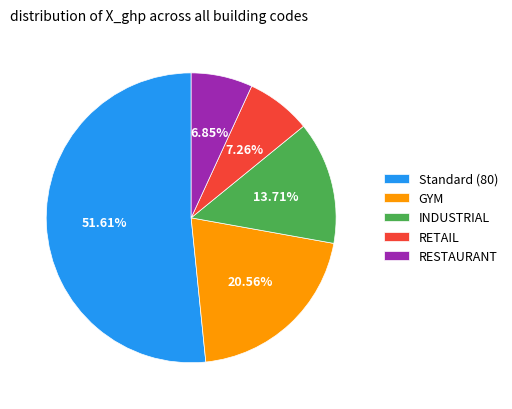

Is the sum of INDUSTRIAL and Standard (80) greater than half?

Yes